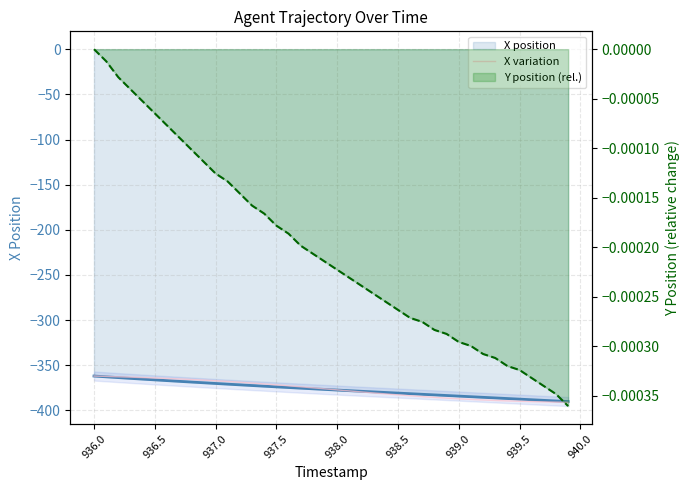

The value of X variation at 37 is -390.5. True or false?

True